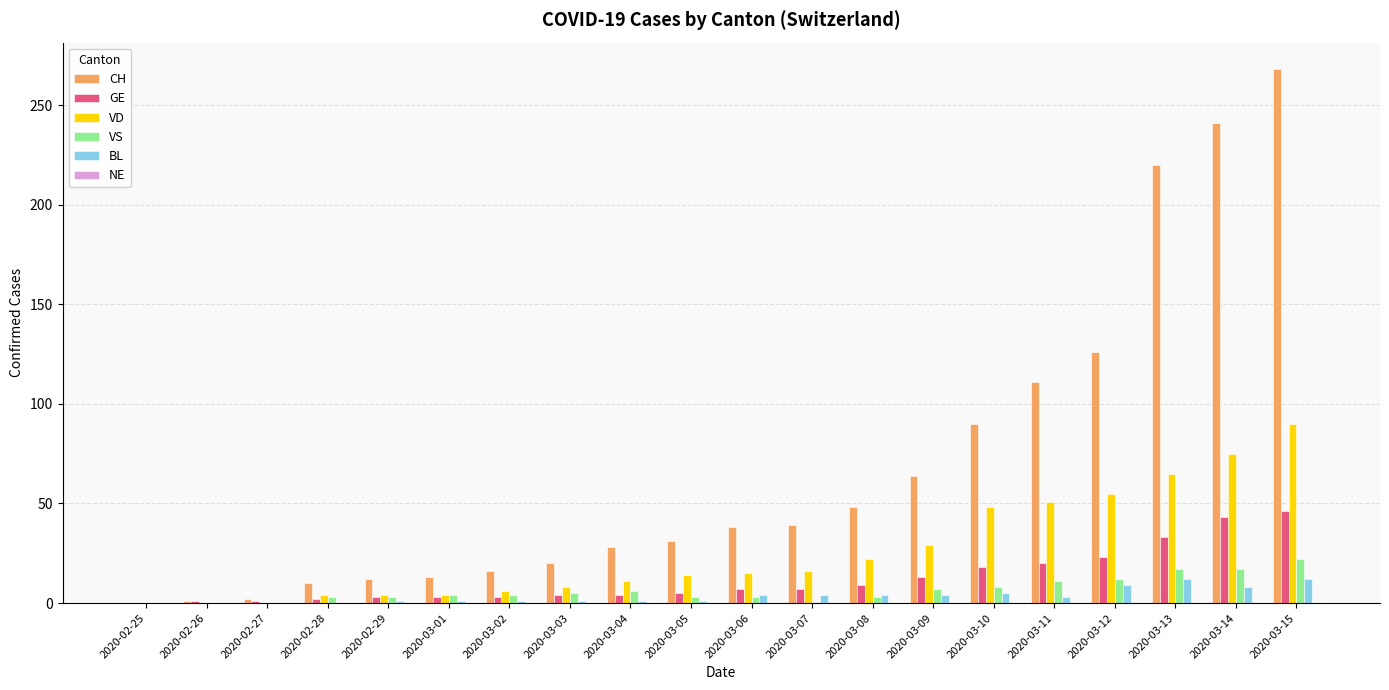

Between 2020-02-27 and 2020-03-15, which series saw the biggest shift?

CH